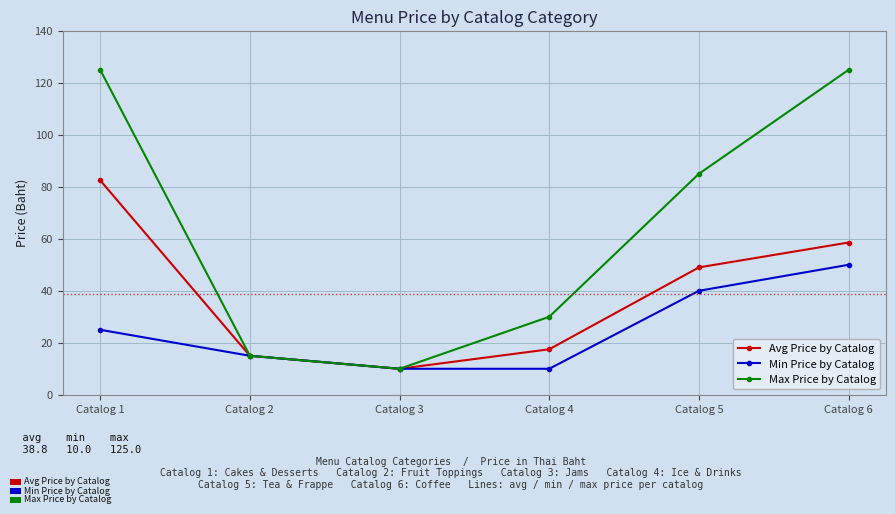

What is the spread (max minus min) of values at Catalog 5?

45.0